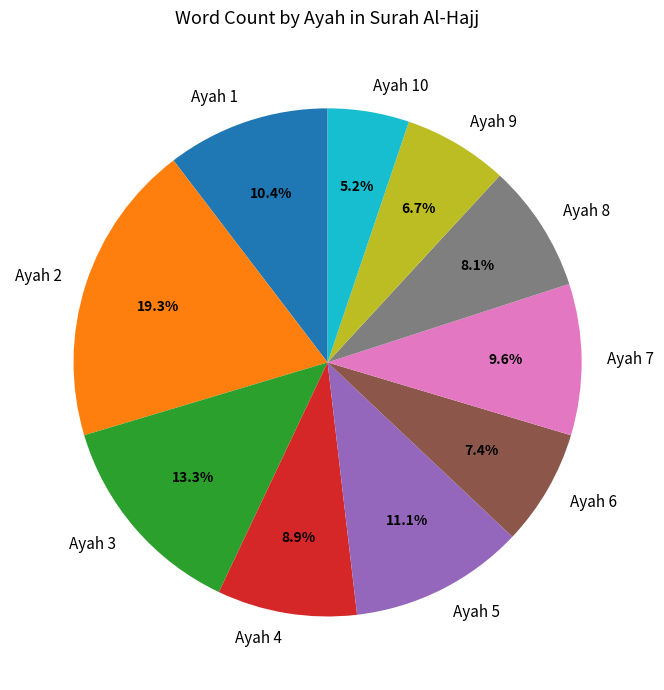

Approximately how many times larger is the value at Ayah 9 compared to Ayah 10?

1.3